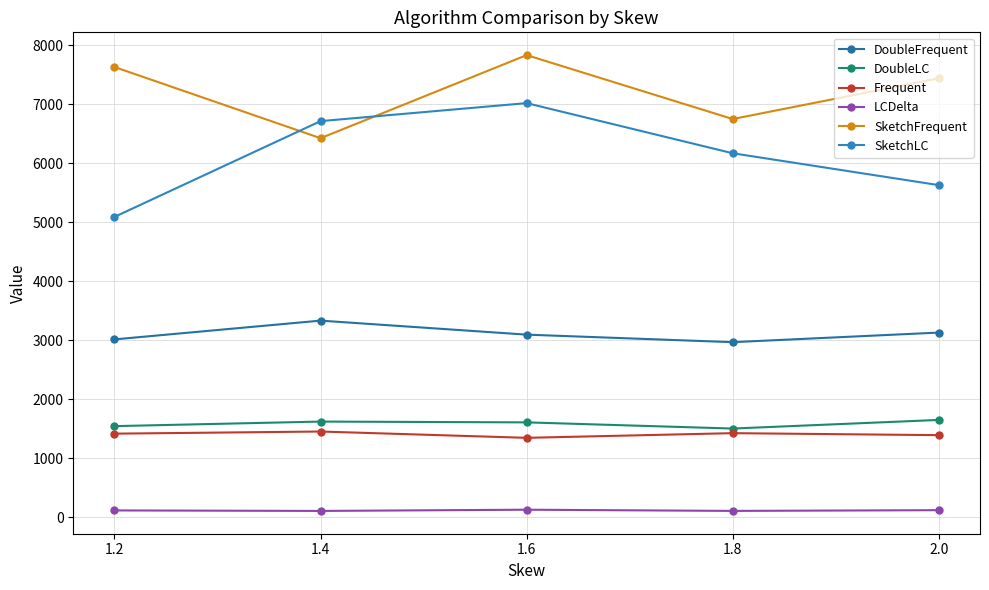

Between 1.4 and 2.0, which is larger?

1.4